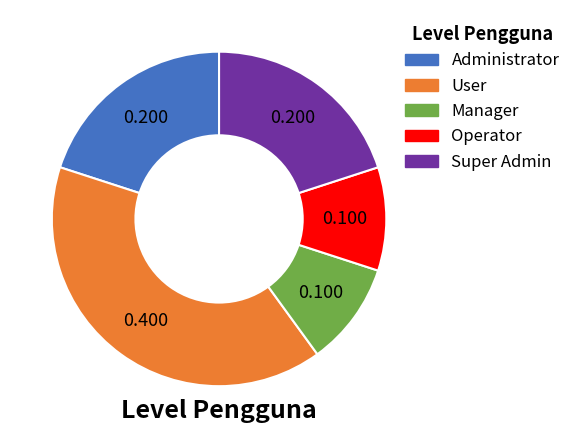

Which category has the biggest portion of the pie?

User